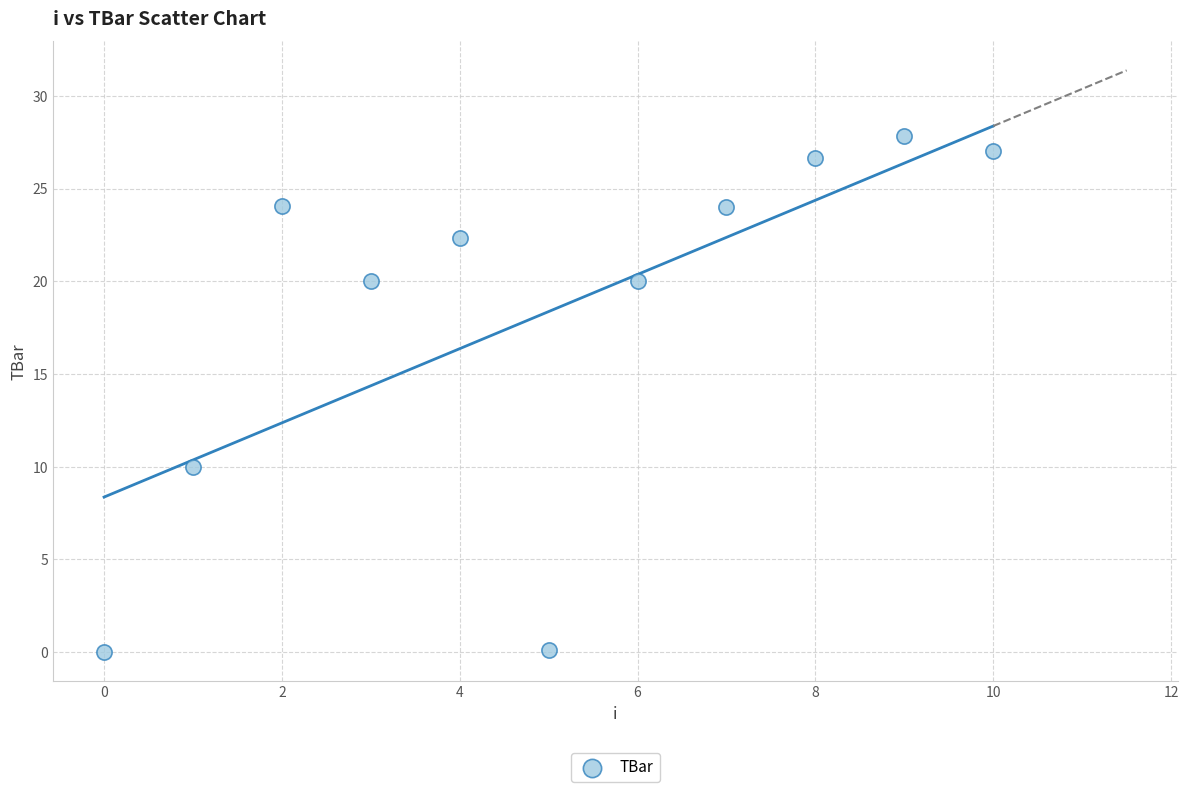

What Y value in the scatter plot is closest to 13?

10.0